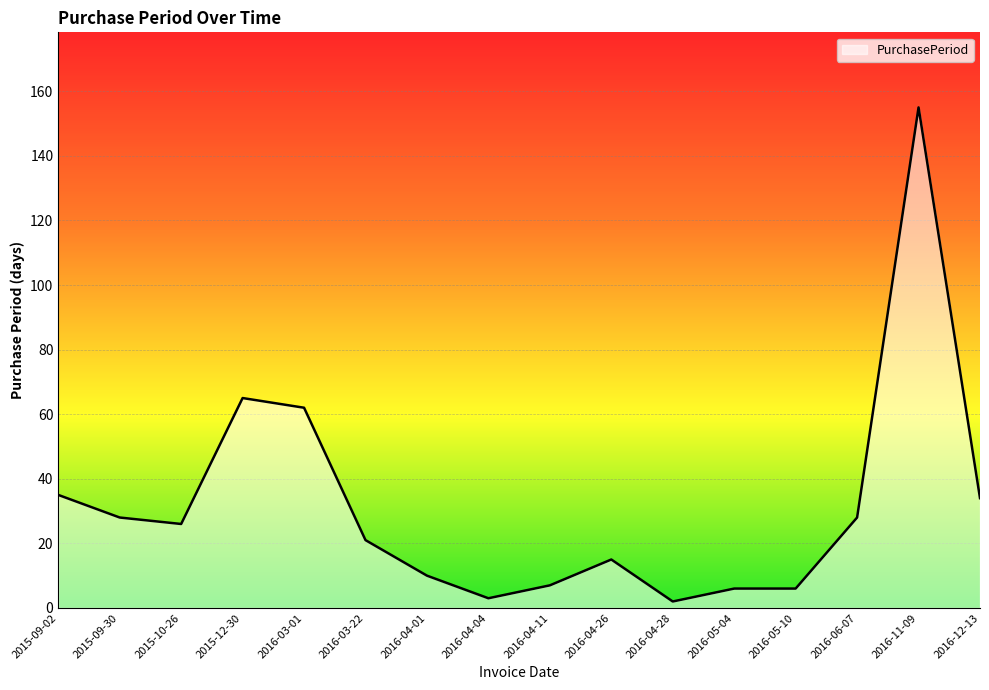

Where is the data nearest to the value 78?

2015-12-30